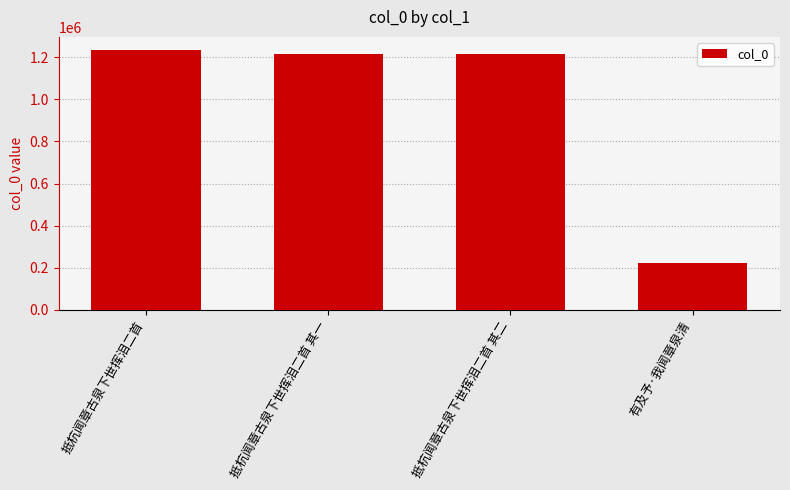

Approximately how many times larger is the value at 抵杭闻章古泉下世挥泪二首 其二 compared to 抵杭闻章古泉下世挥泪二首?

1.0